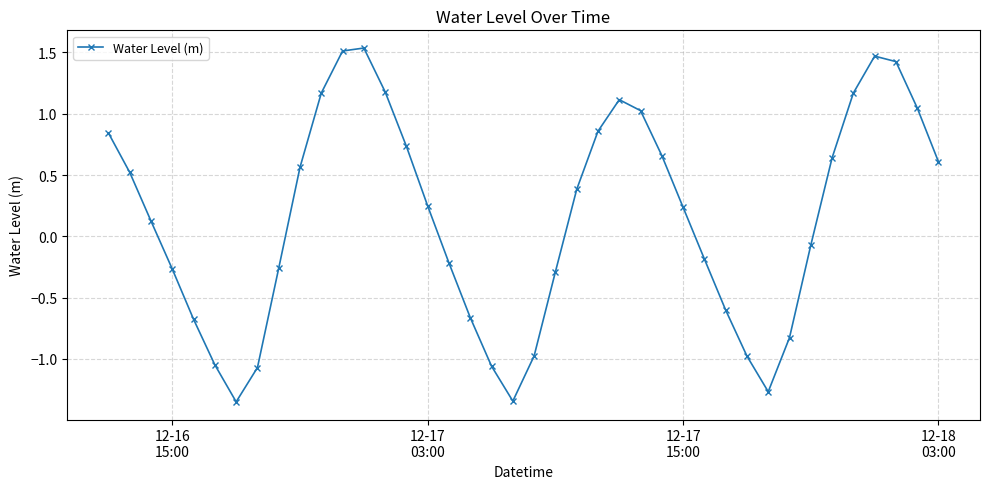

How many points are lower than both their immediate neighbors (excluding endpoints)?

3